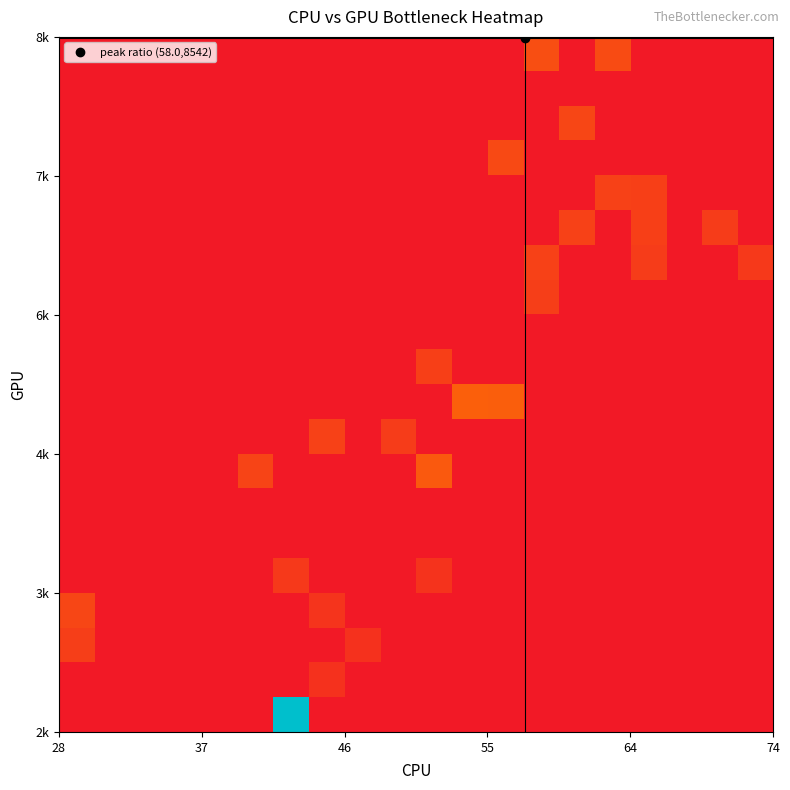

At how many categories does at least one series exceed 0?

15